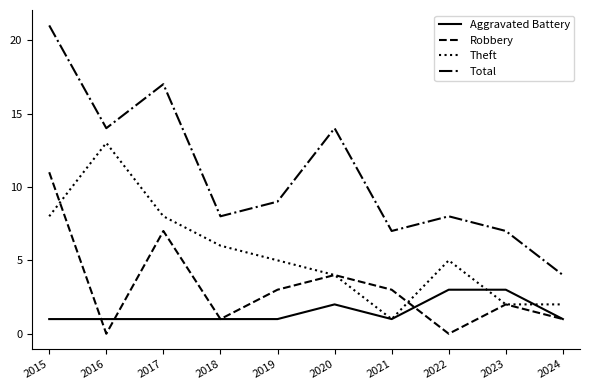

Which category has the highest value in the Robbery series?

2015